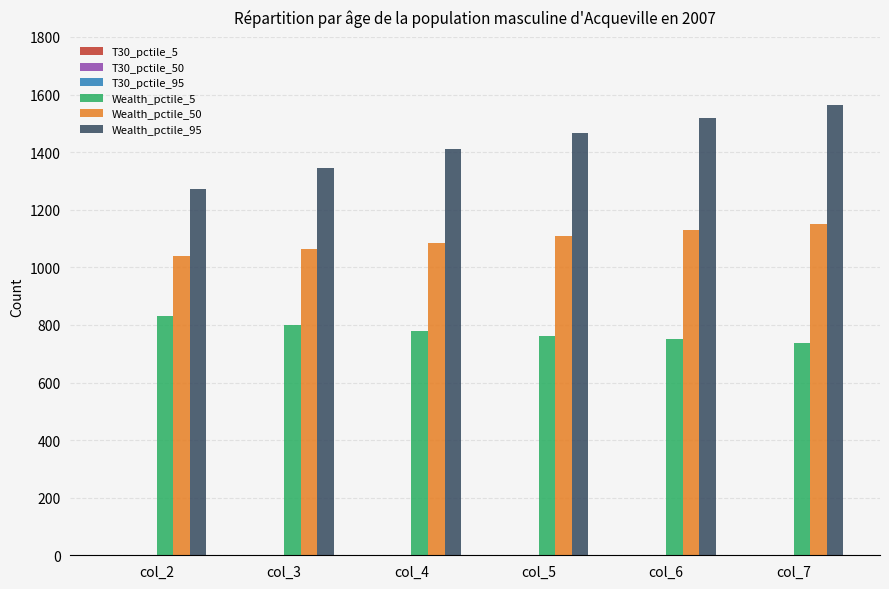

Which label corresponds to the largest value in the chart?

col_7